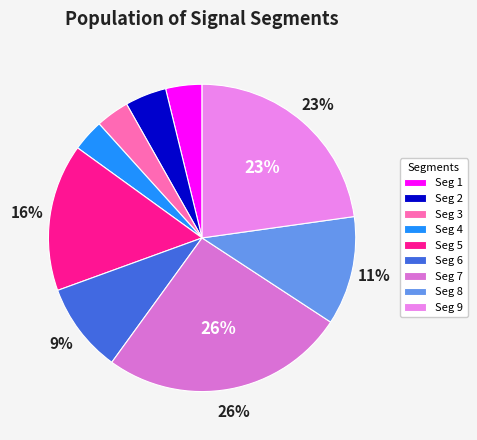

Count the number of slices in the pie.

9